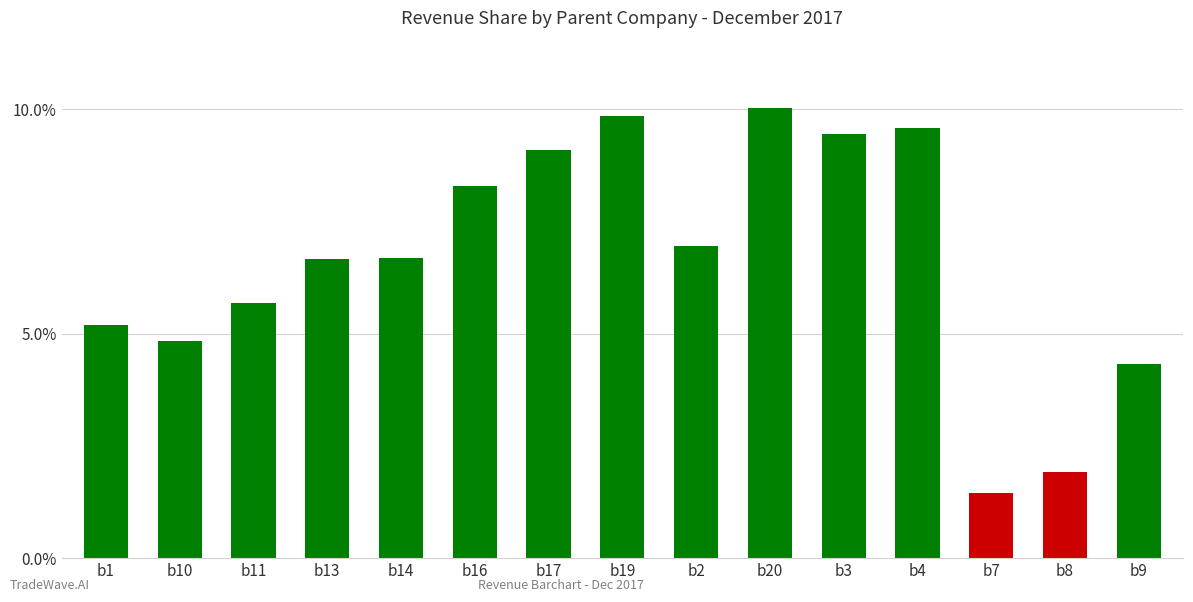

True or false: the data shows 6.7 at b14.

True